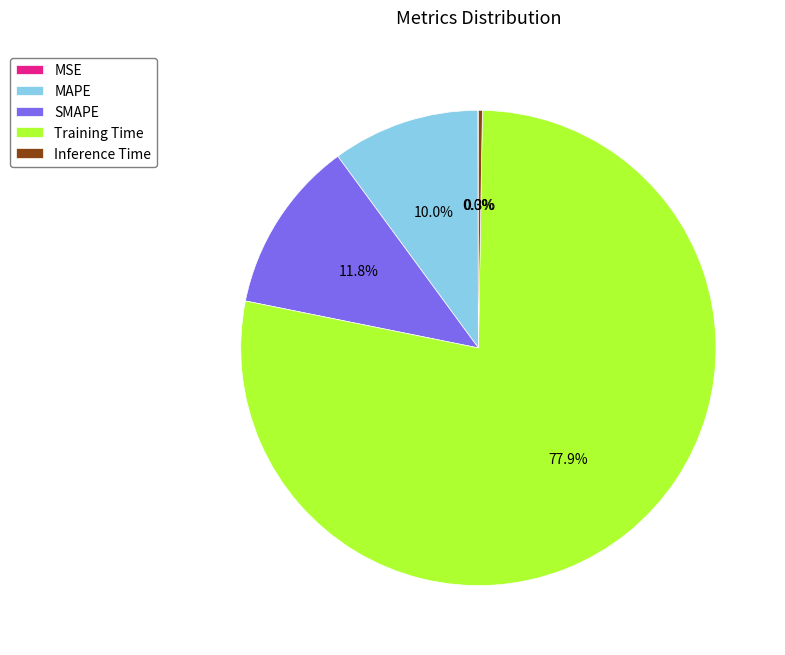

Is there a majority slice in this chart?

Yes